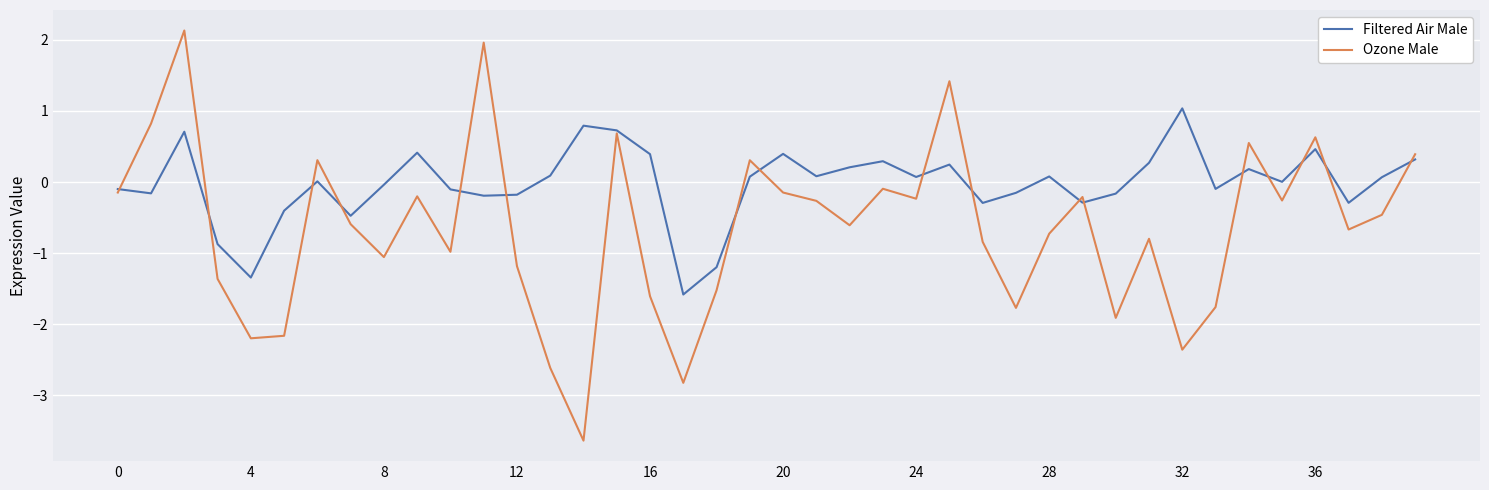

Which series has the largest range (max minus min)?

Ozone Male